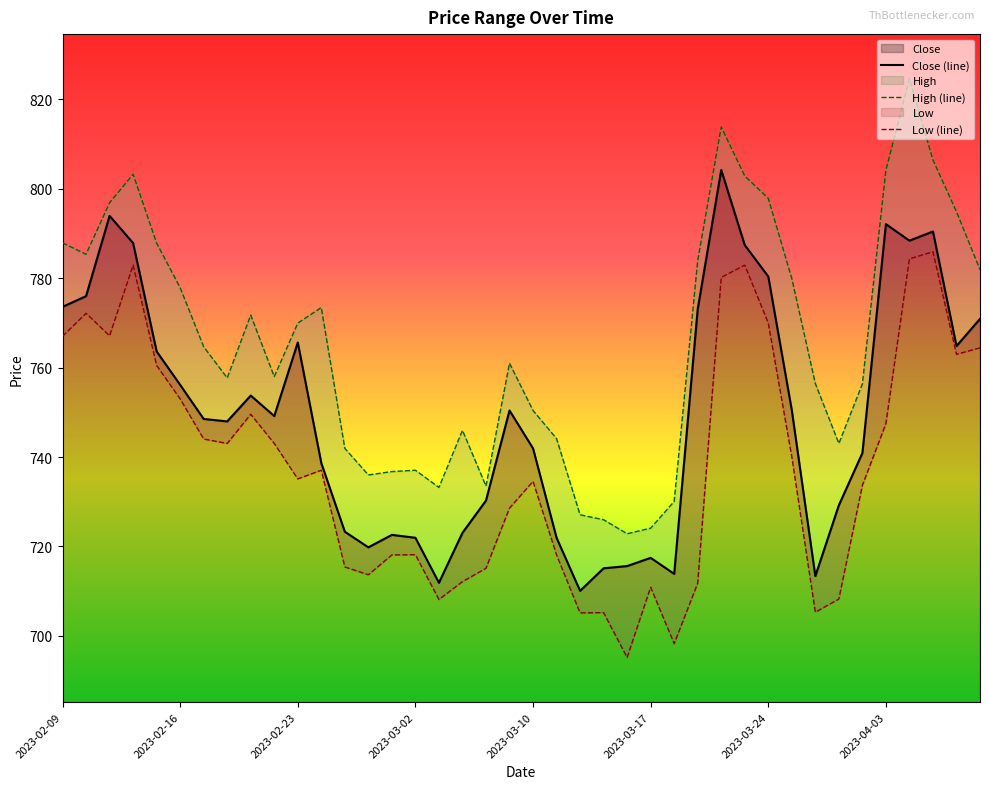

Count the number of data series in this chart.

3